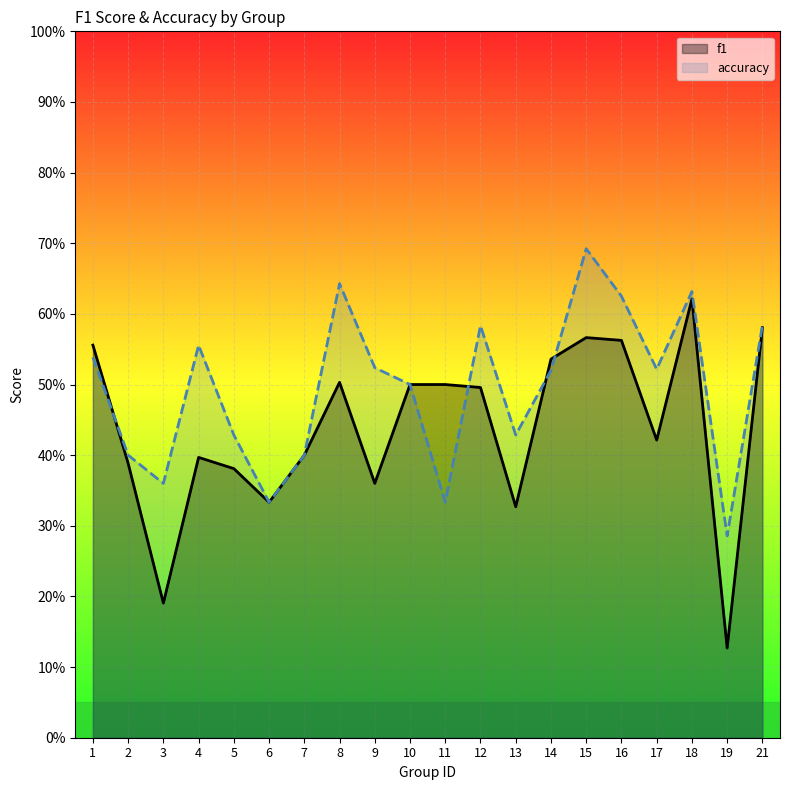

Which series has the largest total across all categories?

accuracy